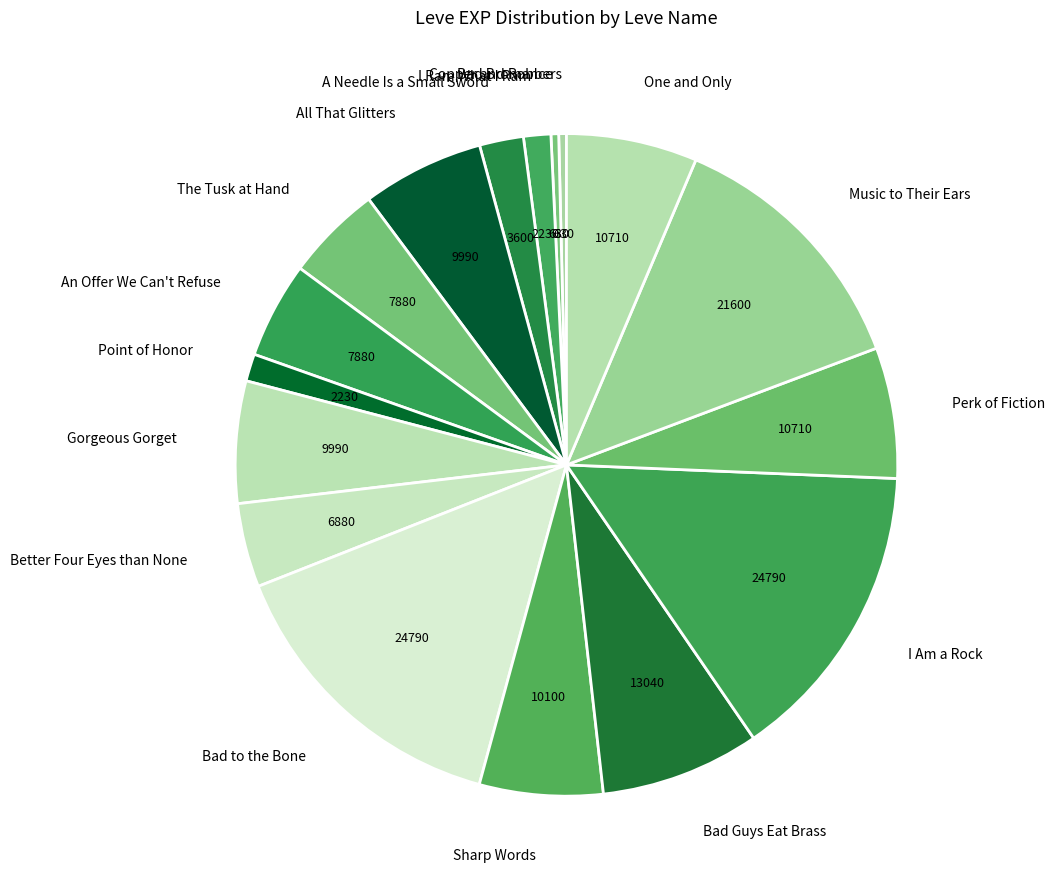

Does any single category account for the majority?

No